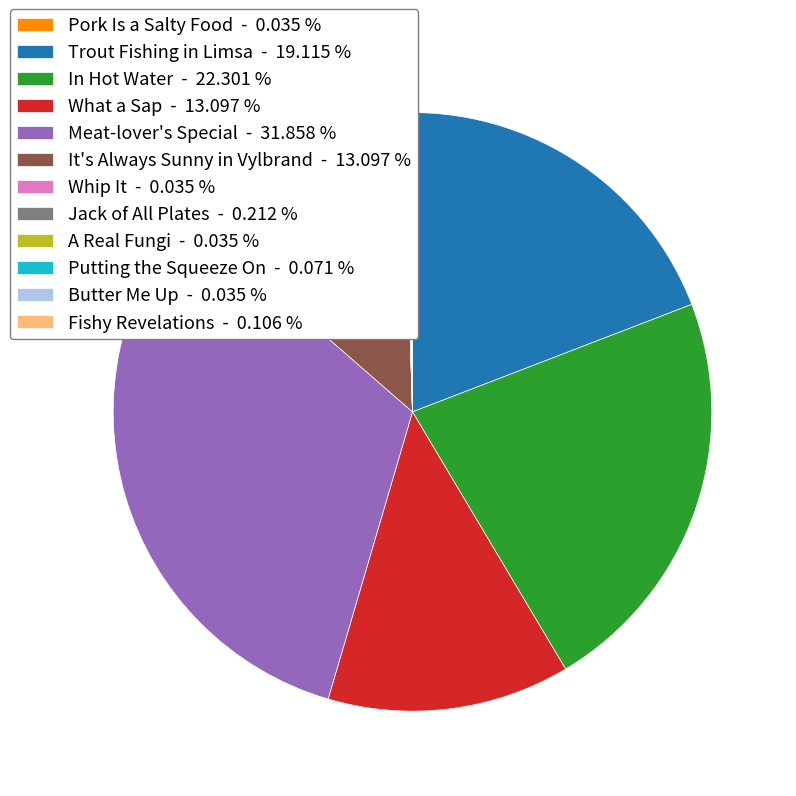

Is there any slice that represents more than half of the pie?

No